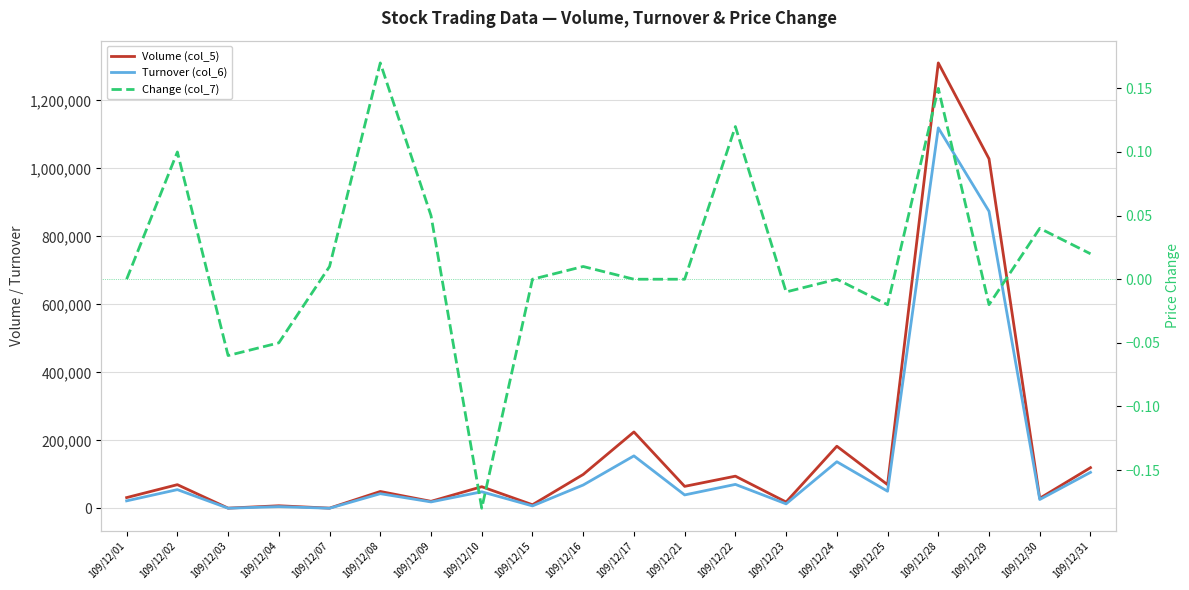

At 109/12/08, list the series in order from smallest to largest.

Change (col_7), Turnover (col_6), Volume (col_5)